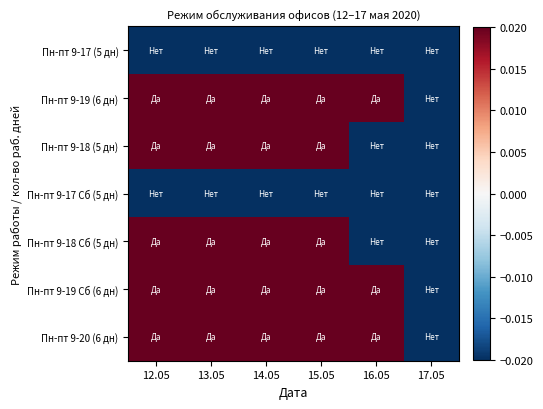

What is the total value across all series at 15.05?

0.1